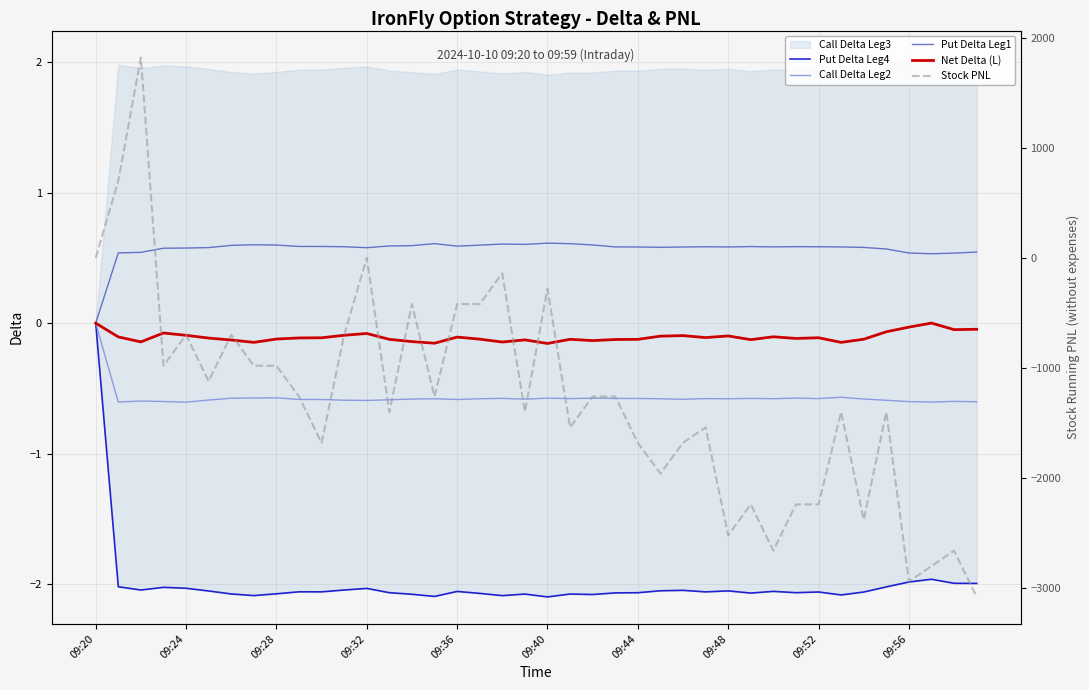

The Put Delta Leg1 series shows 0.8 at 09:56. True or false?

False